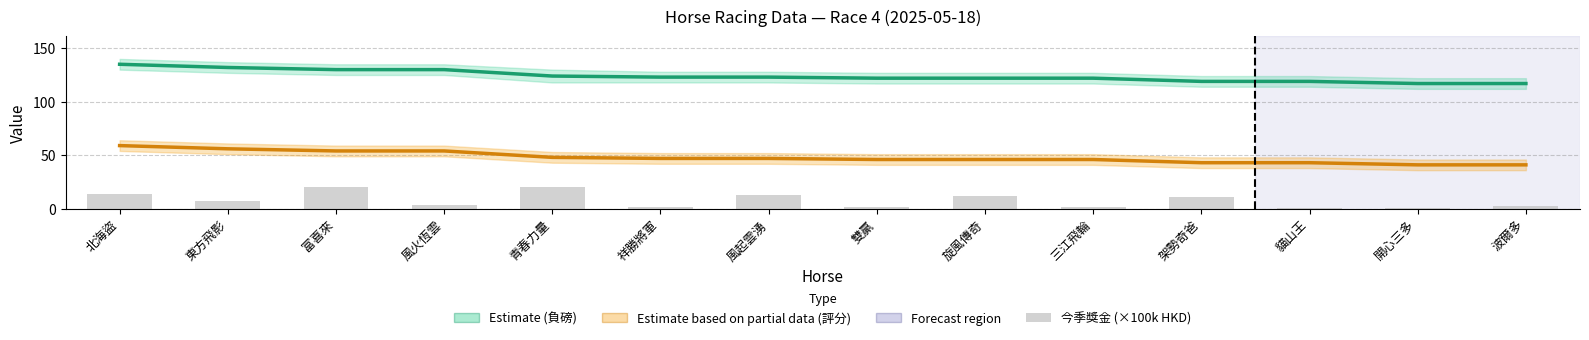

Rank the series by their maximum value, from lowest to highest.

今季獎金 (×100k), 評分 (Partial Estimate), 負磅 (Estimate)